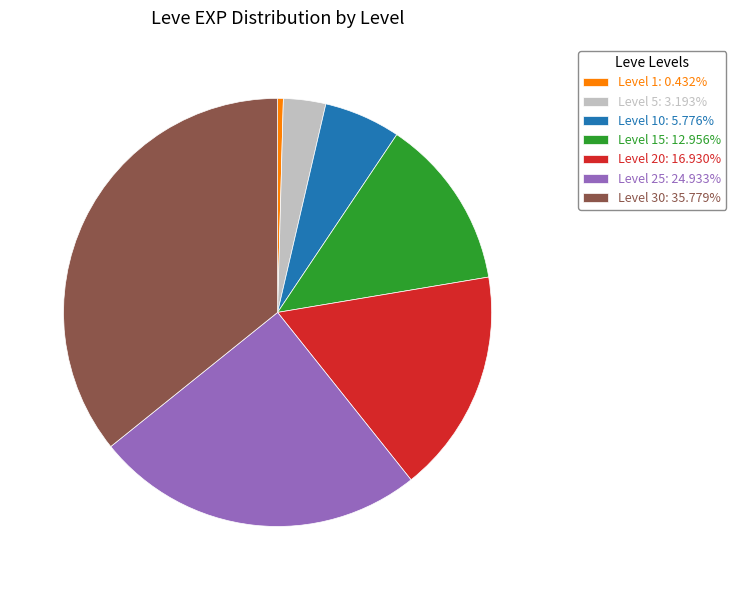

Is there any slice that represents more than half of the pie?

No